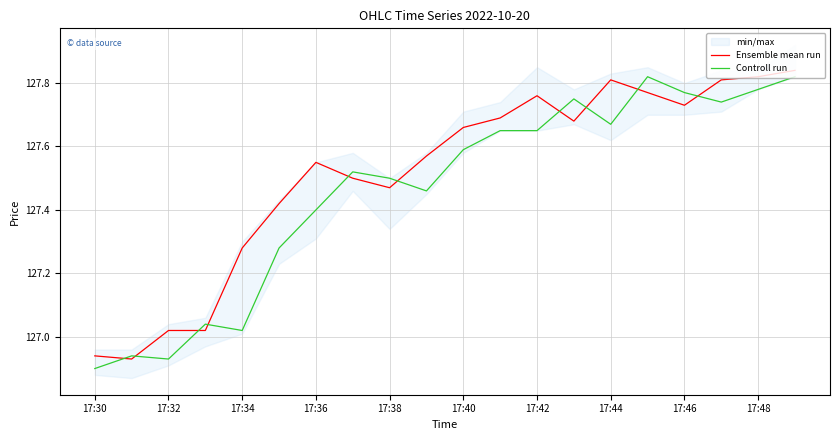

Which series has the widest spread of values?

Controll run